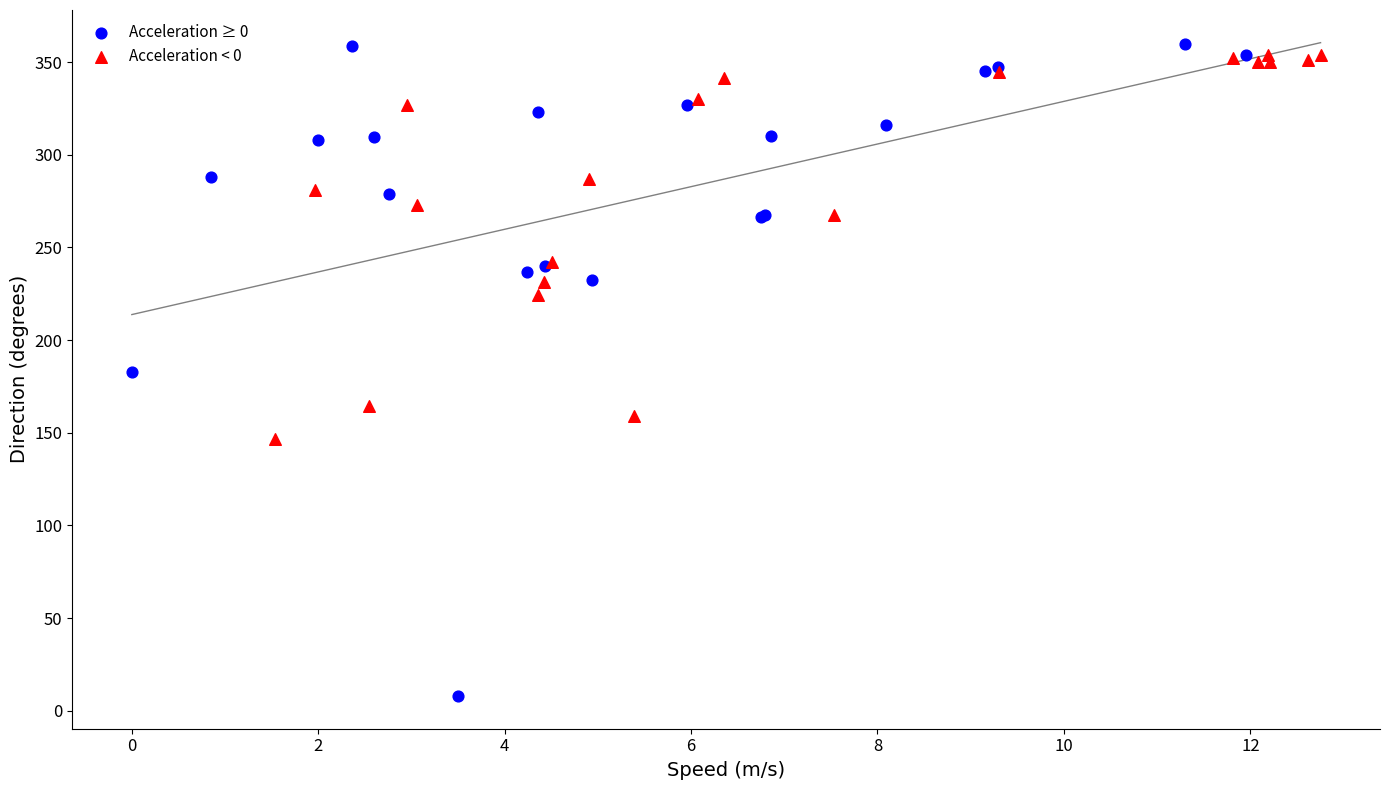

Which series has the largest Y range (max minus min)?

Acceleration ≥ 0